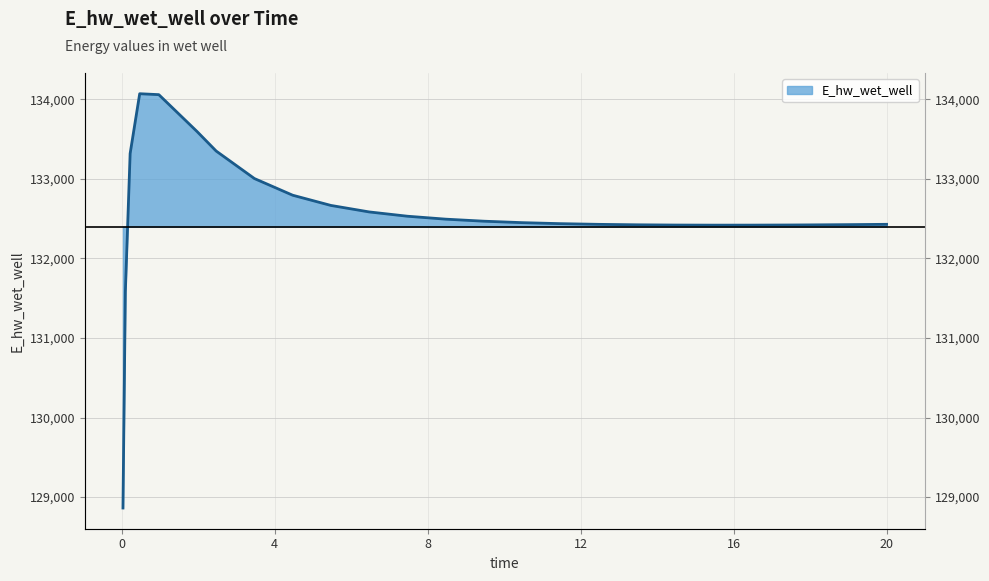

How many interior local valleys (lower than both neighbors) does the data have?

1